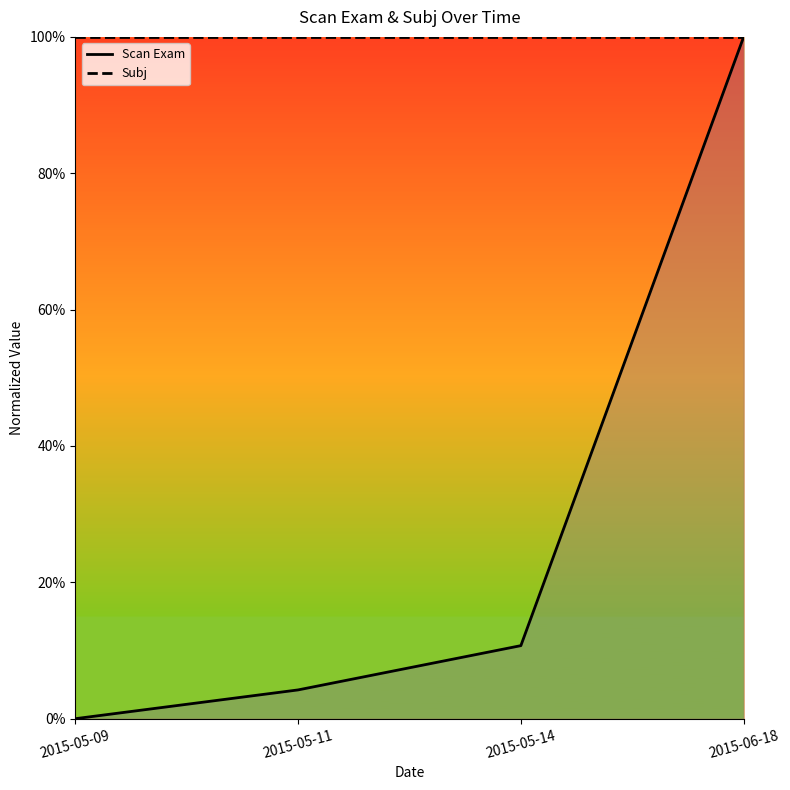

Between 2015-05-09 and 2015-05-14, which is larger?

2015-05-14